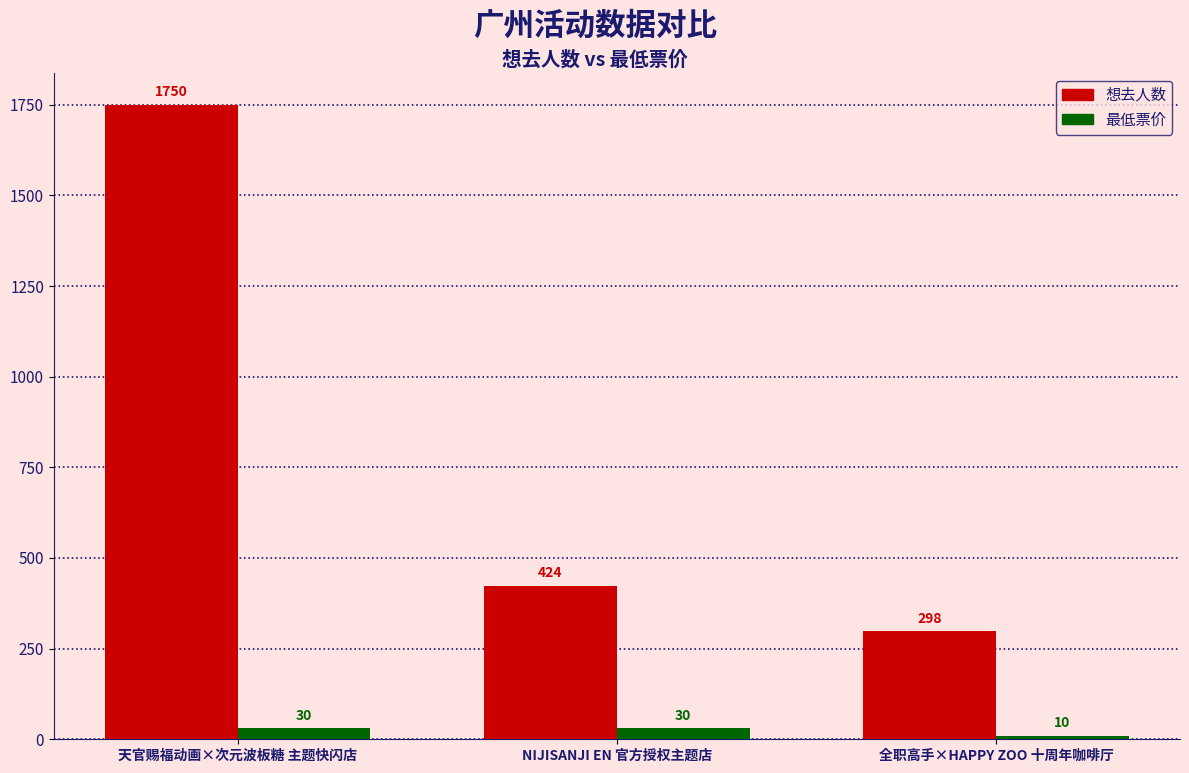

At which label does 想去人数 reach its peak?

天官赐福动画×次元波板糖 主题快闪店